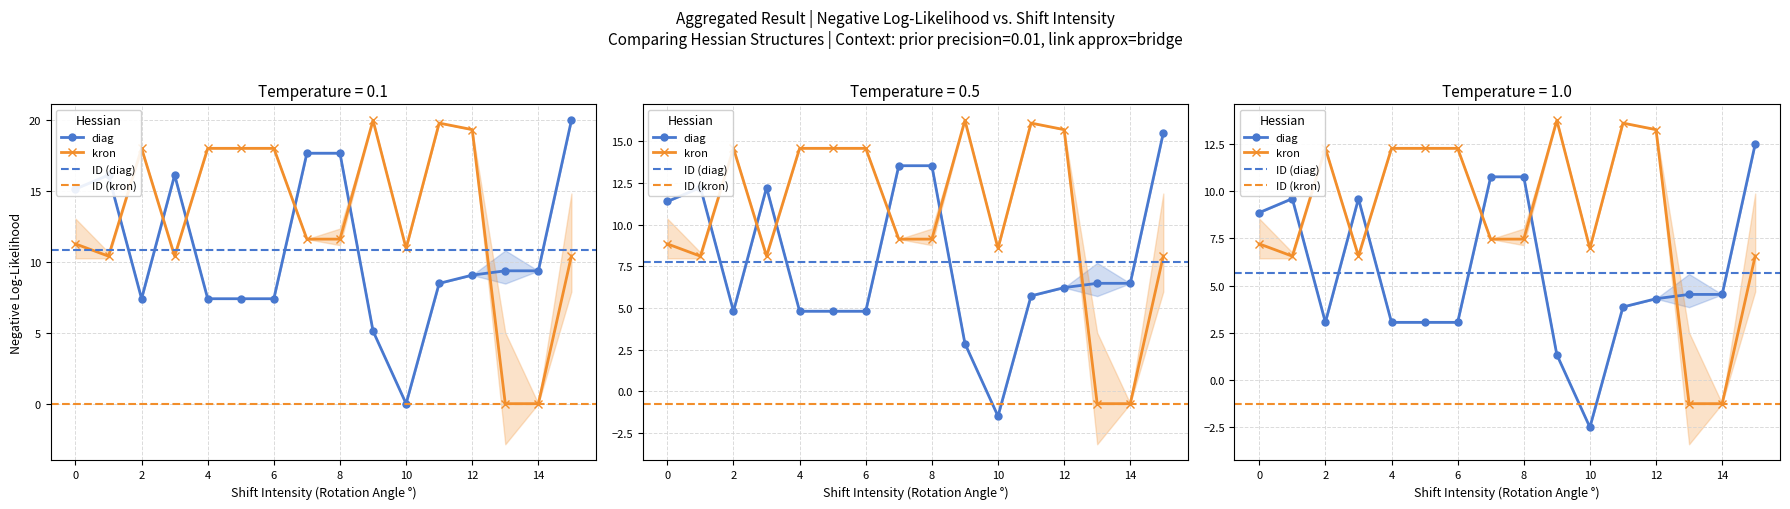

What is the maximum value shown in the chart?

20.0